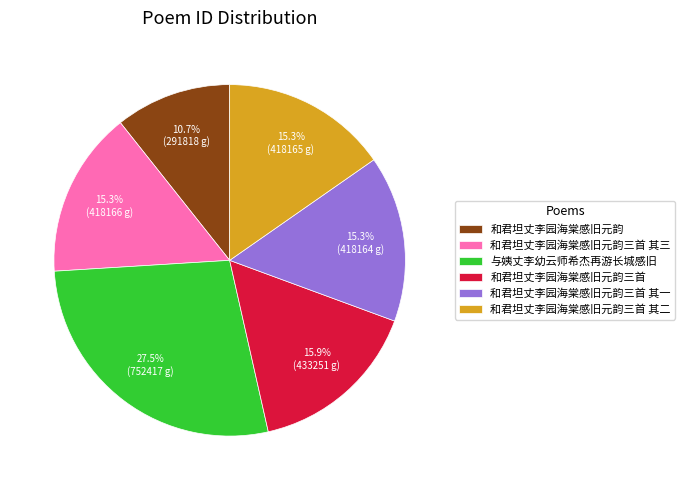

Is there any slice that represents more than half of the pie?

No